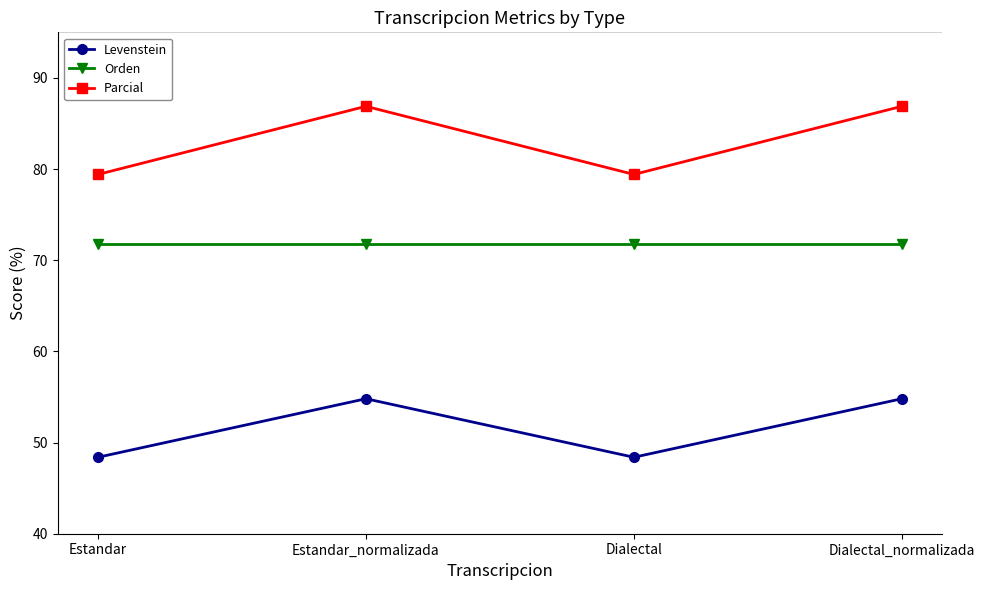

At which category does Levenstein reach its first local valley?

Dialectal